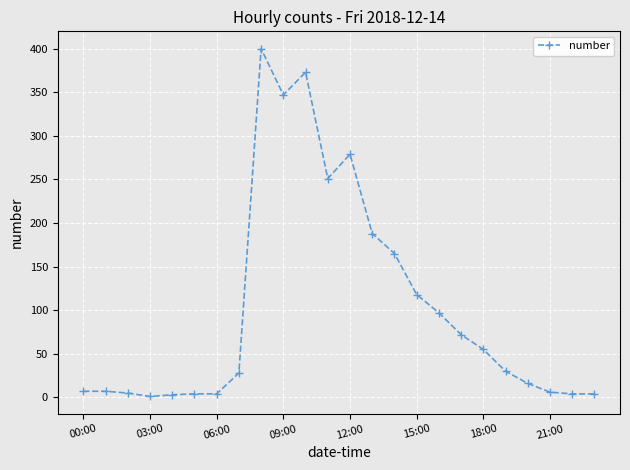

What is the difference between the maximum and minimum values?

399